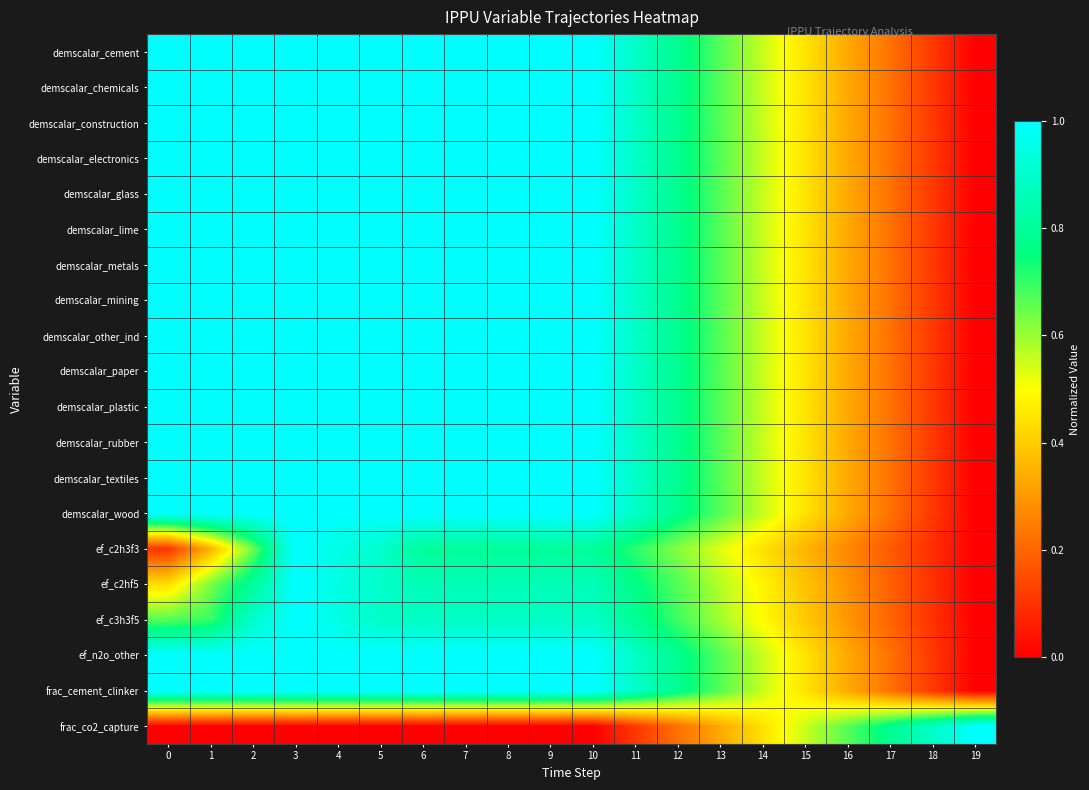

Between 11 and 19, which is larger?

11